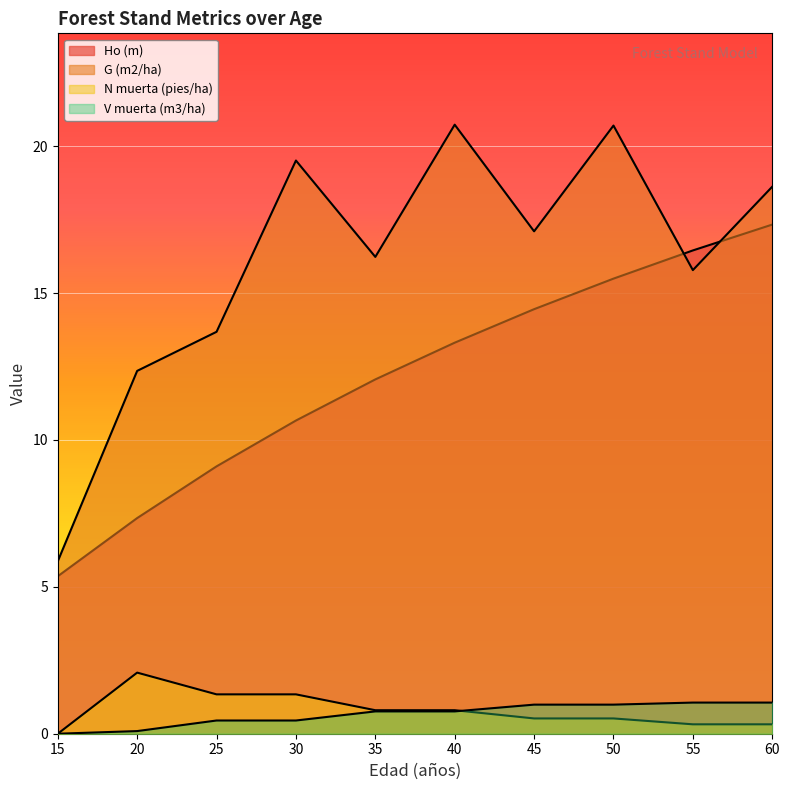

In G (m2/ha), how many points are lower than both neighbors (excluding endpoints)?

3